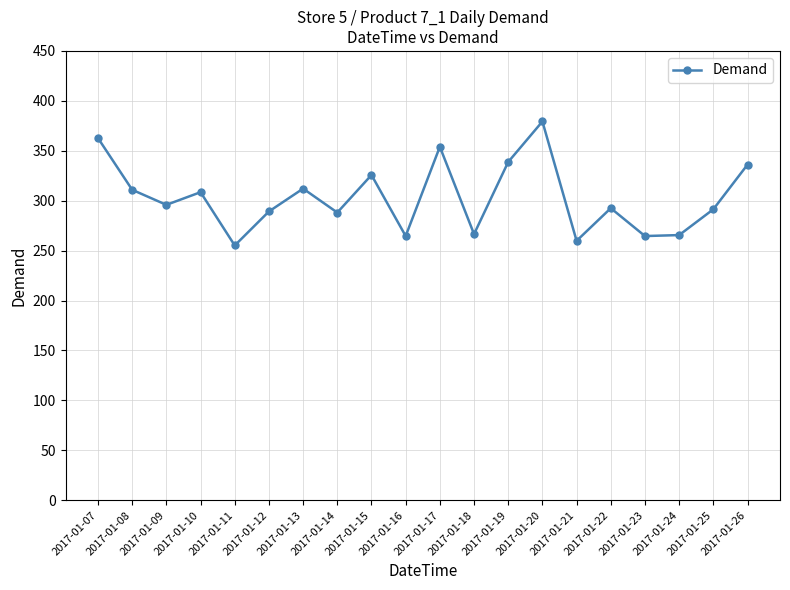

What value does the data have at 2017-01-12?

289.2